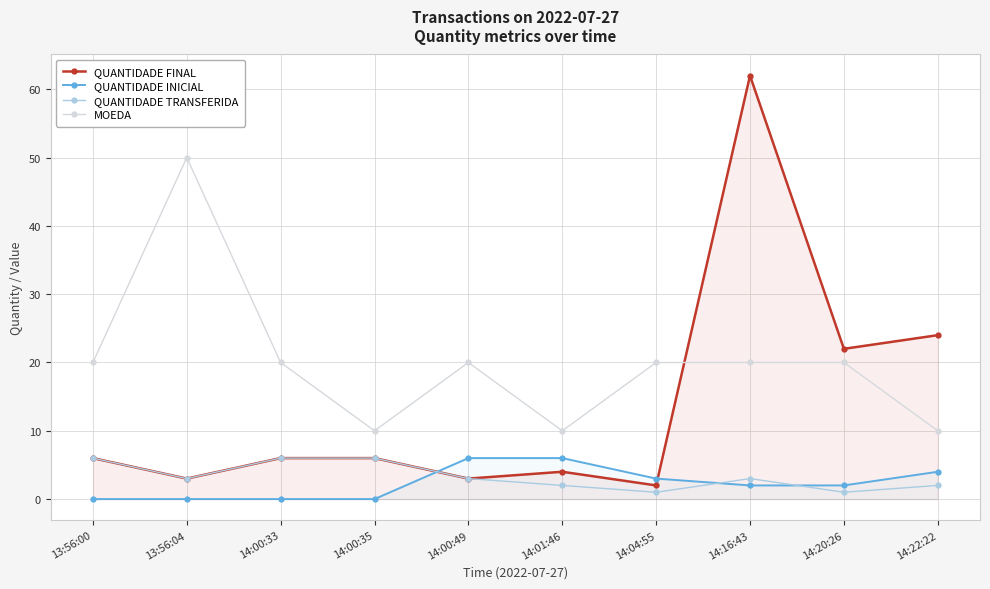

Which has a higher value, 14:20:26 or 14:00:35?

14:20:26